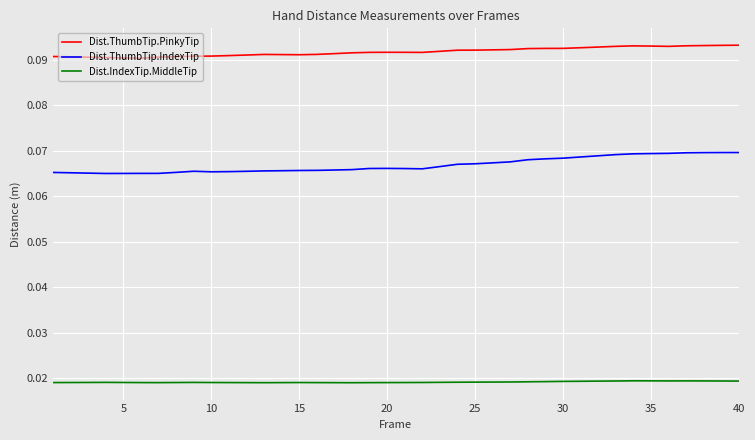

Which series has the largest total across all categories?

Dist.ThumbTip.PinkyTip